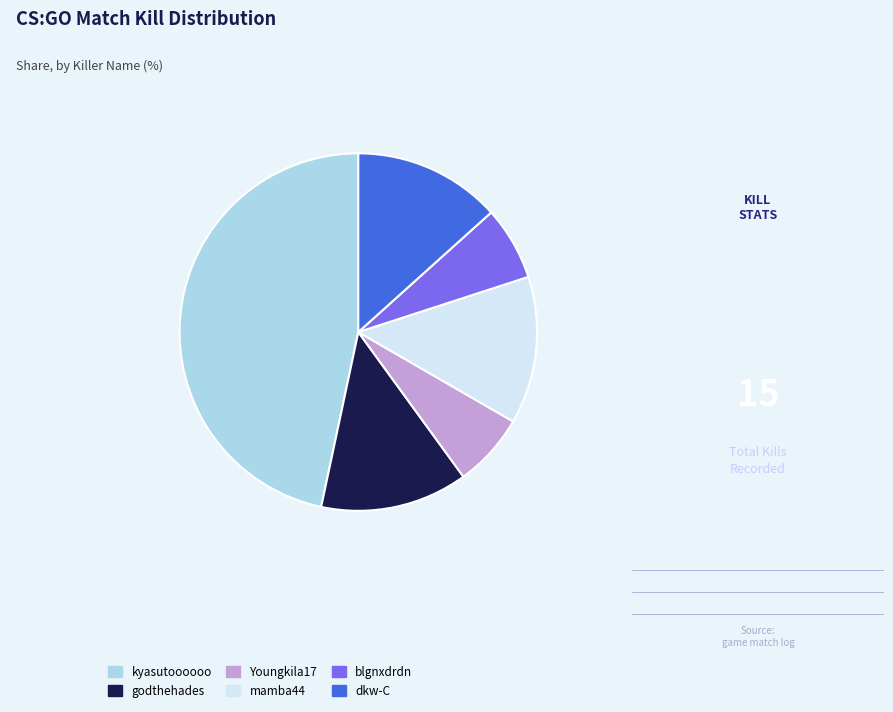

How many segments does this pie chart have?

6